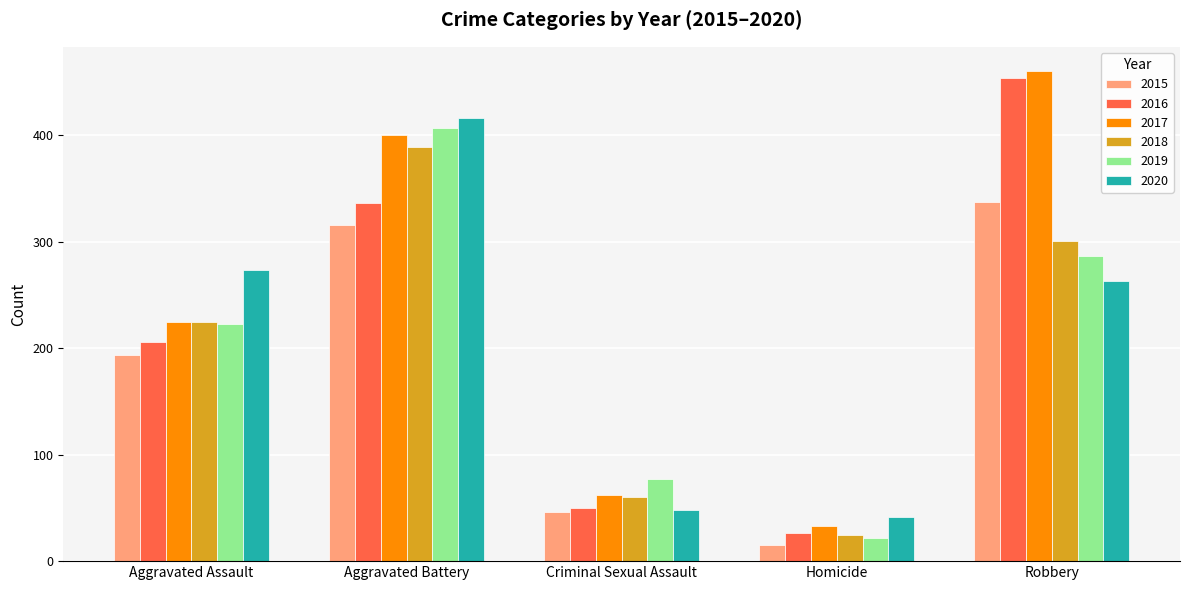

Reading right to left, transcribe all the data shown in this chart.

2015: 337	15	46	316	194
2016: 454	26	50	336	206
2017: 460	33	62	400	225
2018: 301	25	60	389	225
2019: 287	22	77	407	223
2020: 263	41	48	416	273